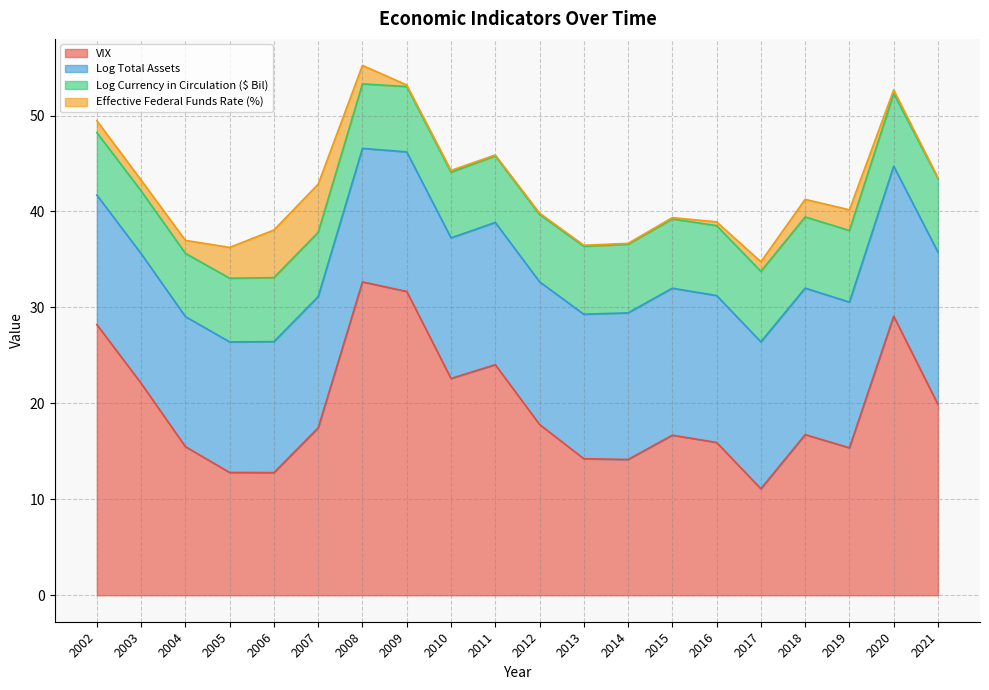

At which label does VIX first exceed 17?

2002